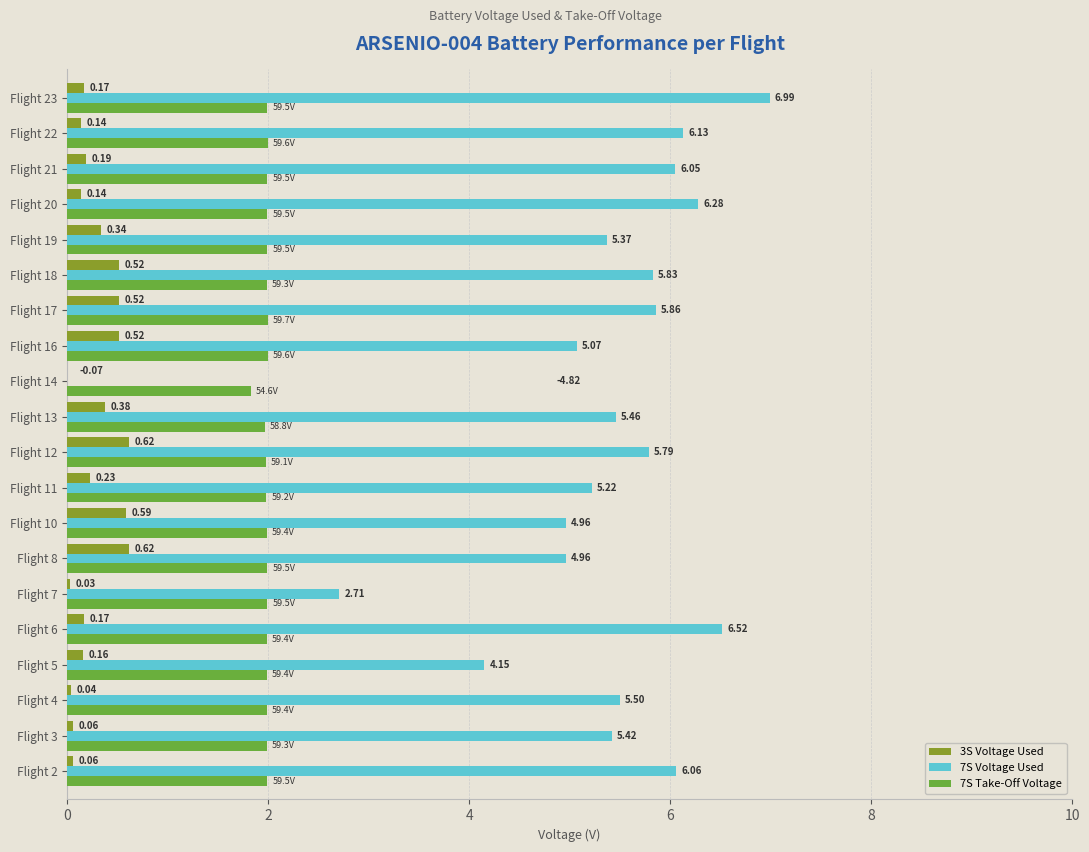

What is the sum of all 7S Take-Off Voltage values?

39.6